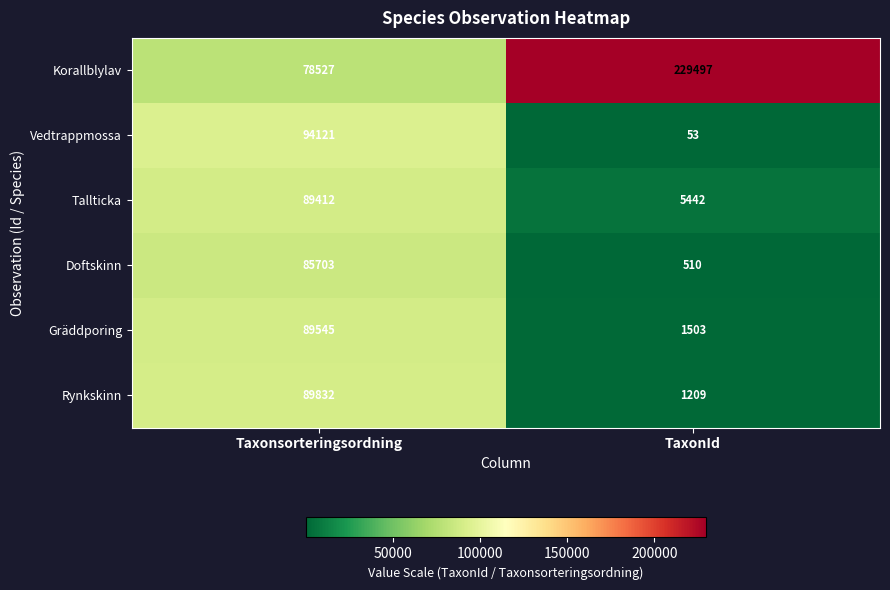

Between Taxonsorteringsordning and TaxonId, which series saw the biggest shift?

Korallblylav